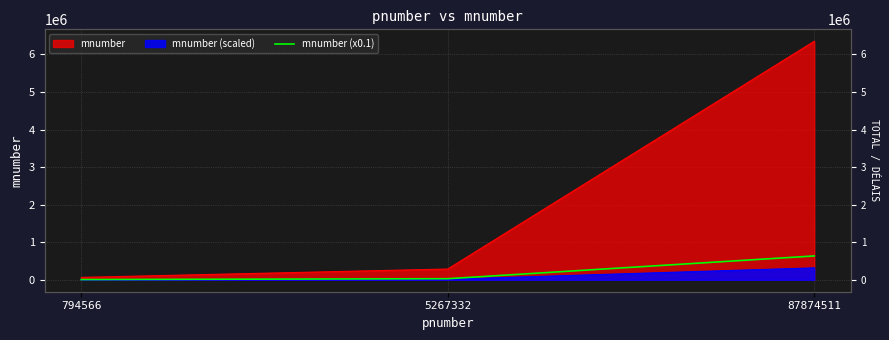

List the labels in order of value, smallest first.

794566, 5267332, 87874511